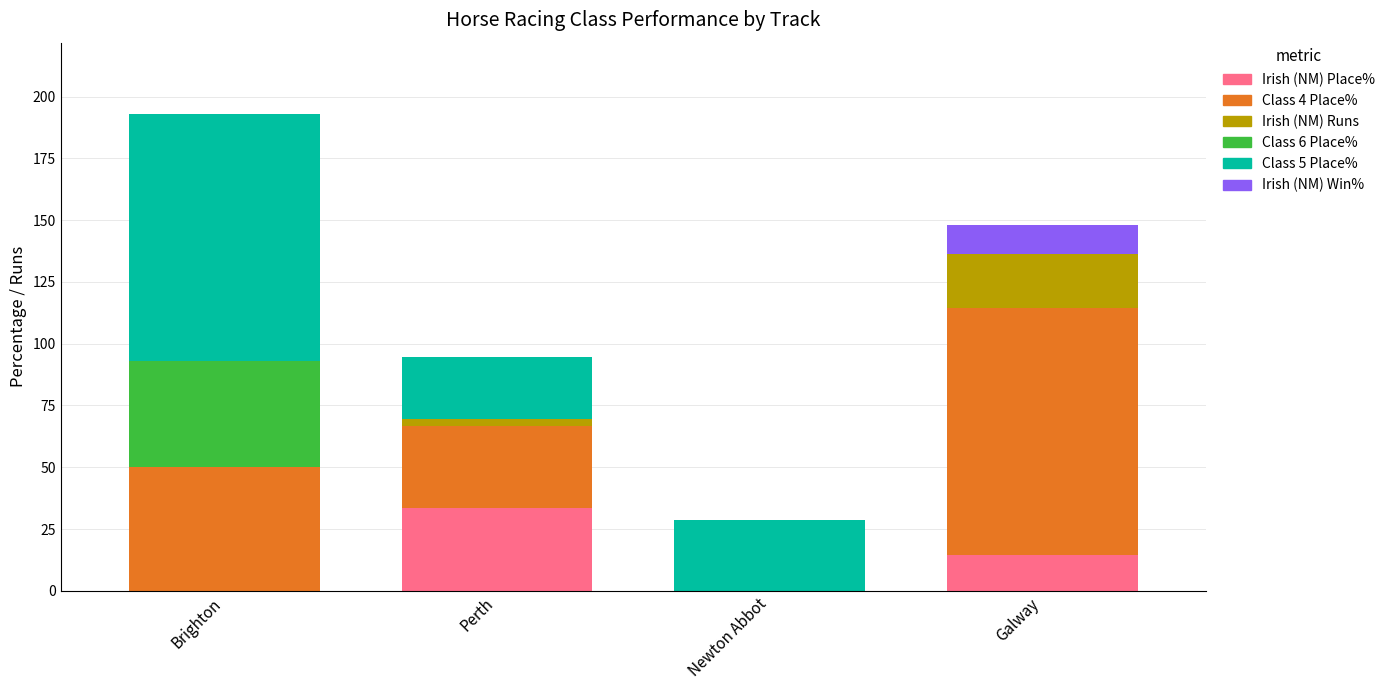

Are the bars horizontal?

No